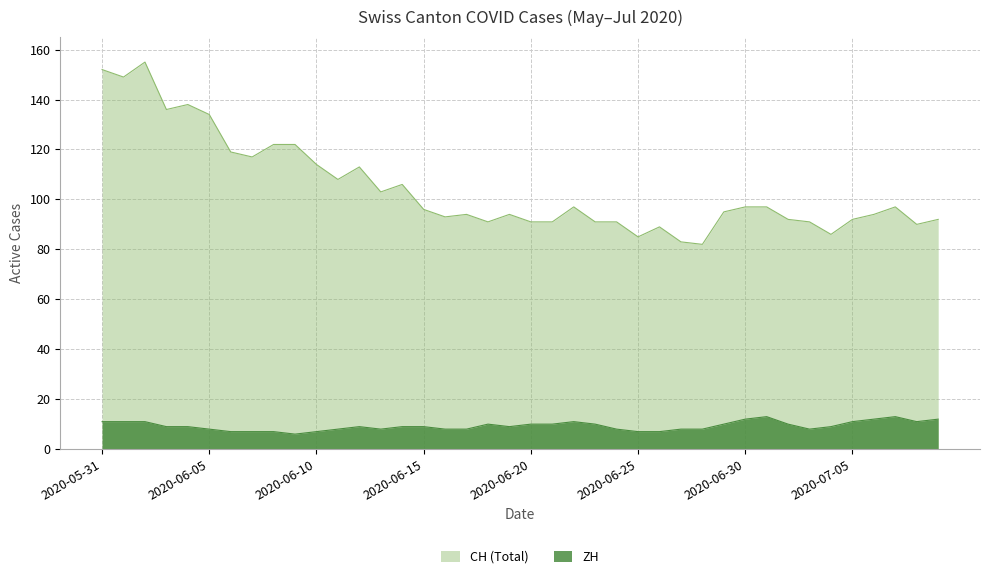

What is the difference between the CH values at 2020-07-03 and 2020-07-04?

5